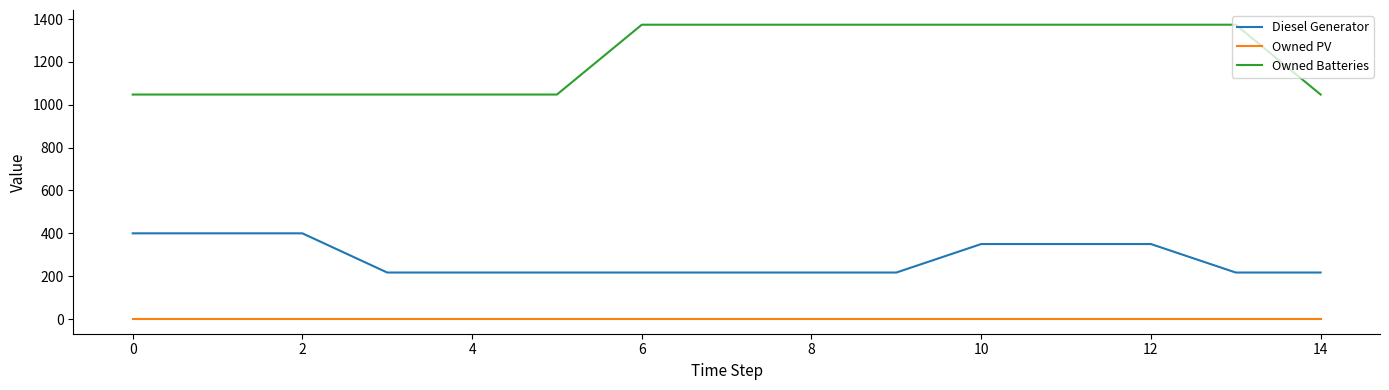

True or false: Diesel Generator and Owned PV intersect in this chart.

False